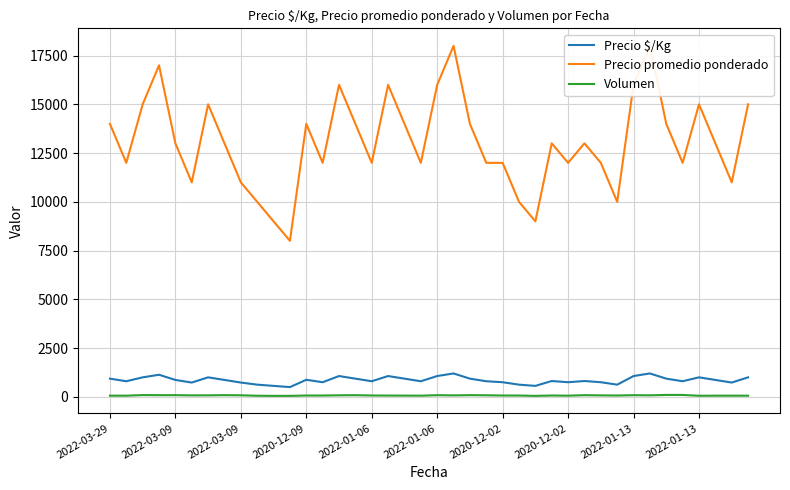

What are all the series names shown in the legend?

Precio $/Kg, Precio promedio ponderado, Volumen